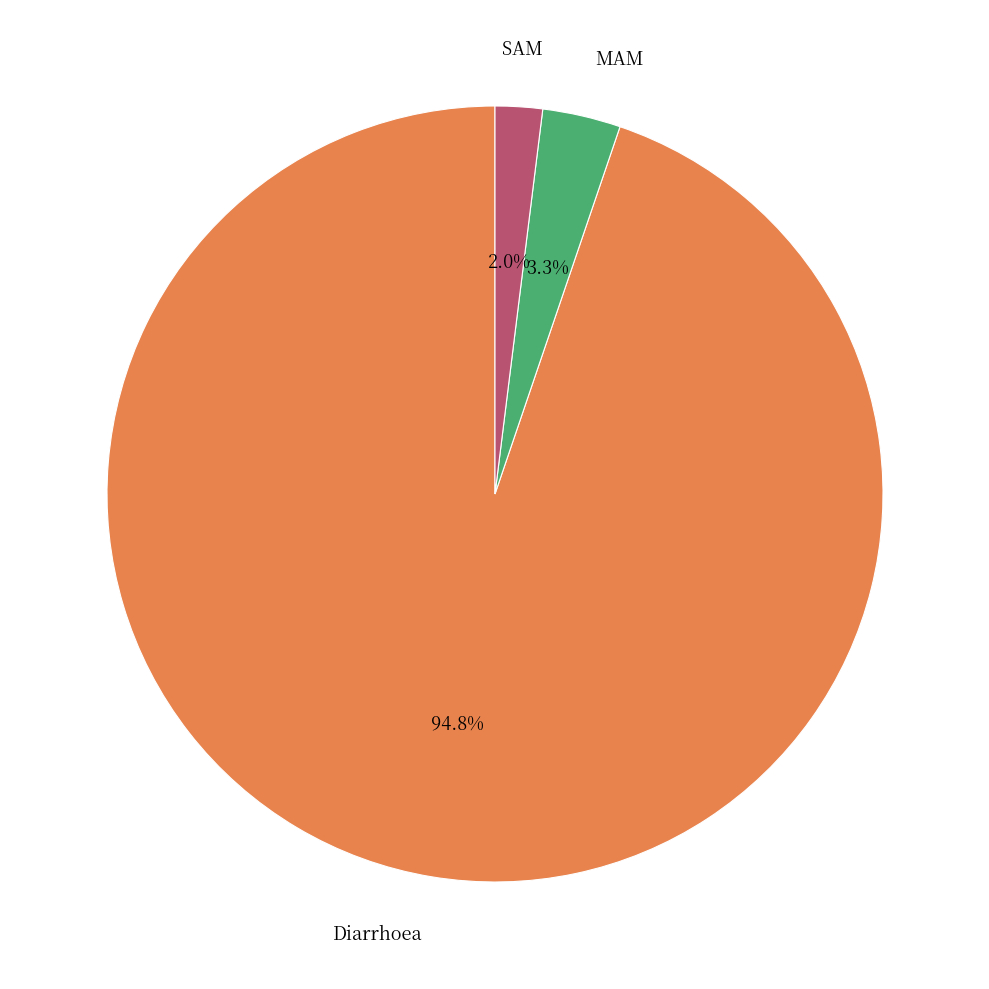

Does any single category account for the majority?

Yes